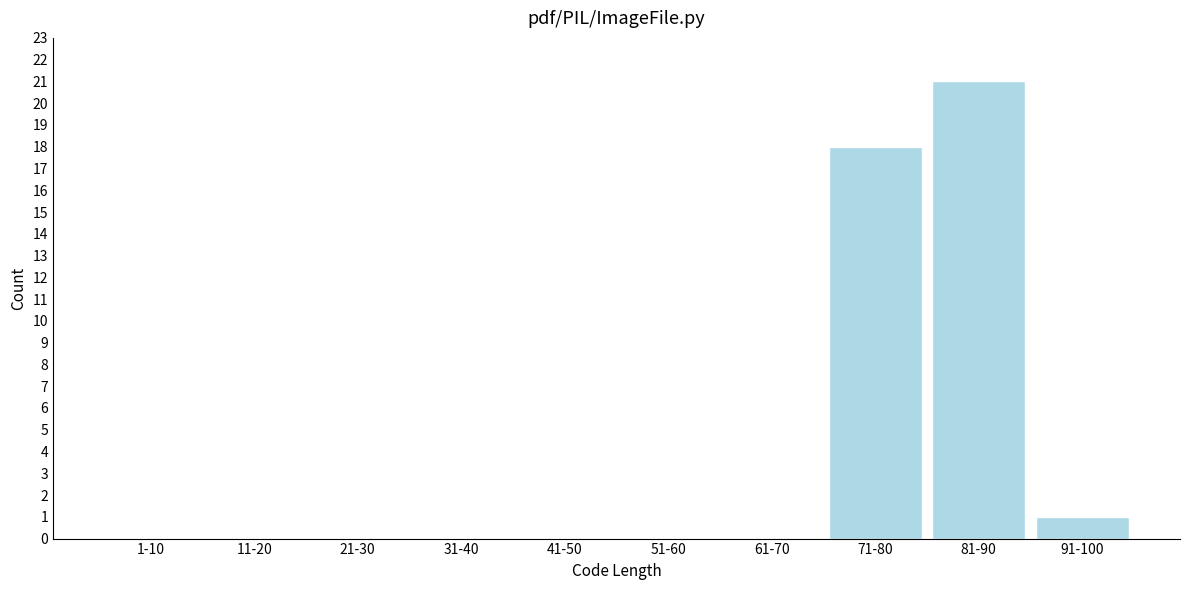

Reading left to right, what are all the values shown in this chart?

1-10=0	11-20=0	21-30=0	31-40=0	41-50=0	51-60=0	61-70=0	71-80=18	81-90=21	91-100=1